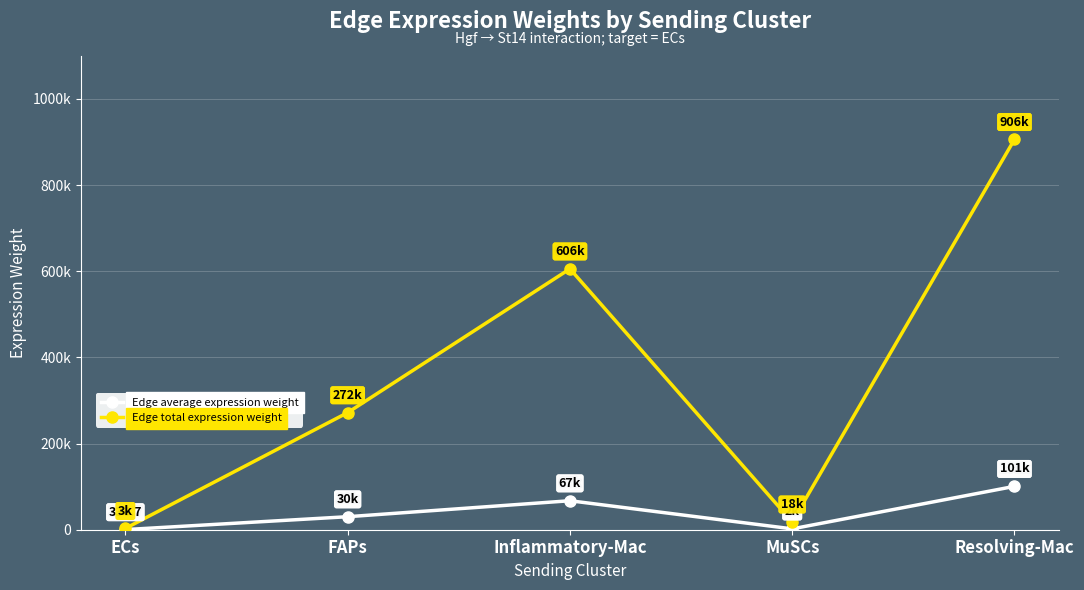

Rank the series by their average value, from highest to lowest.

Edge total expression weight, Edge average expression weight